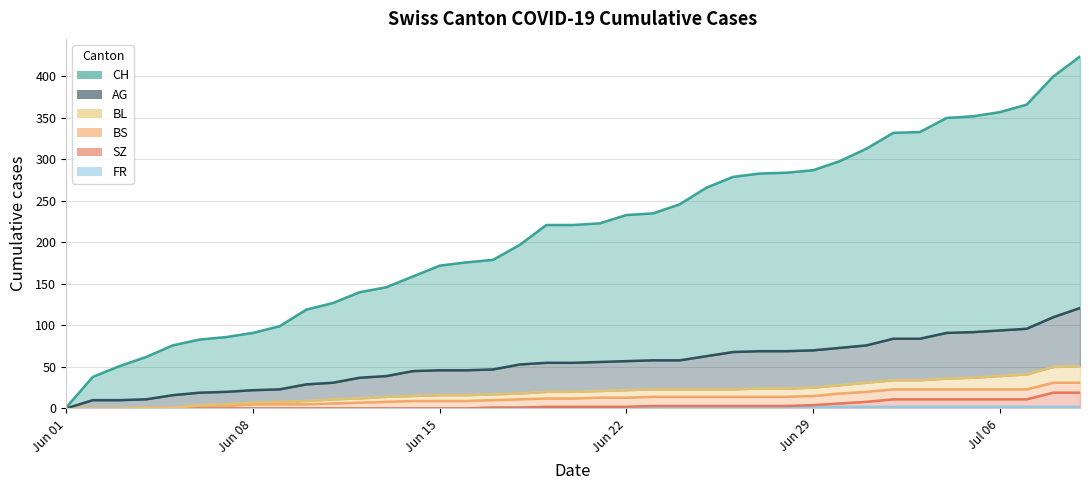

True or false: BL and SZ cross at least once.

False